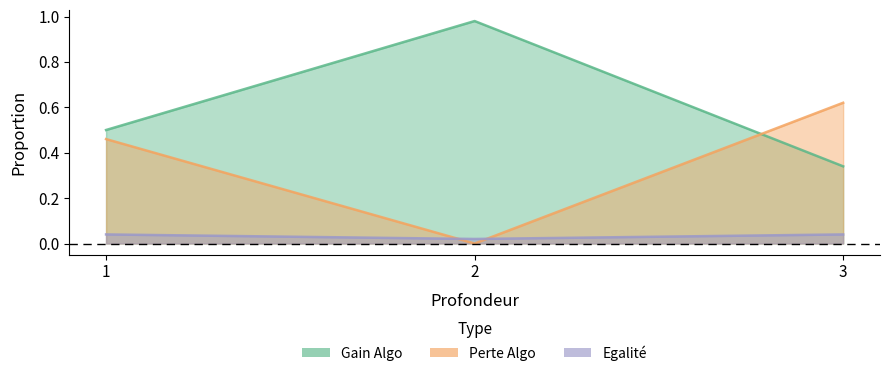

Which has a higher value, 1 or 2?

2